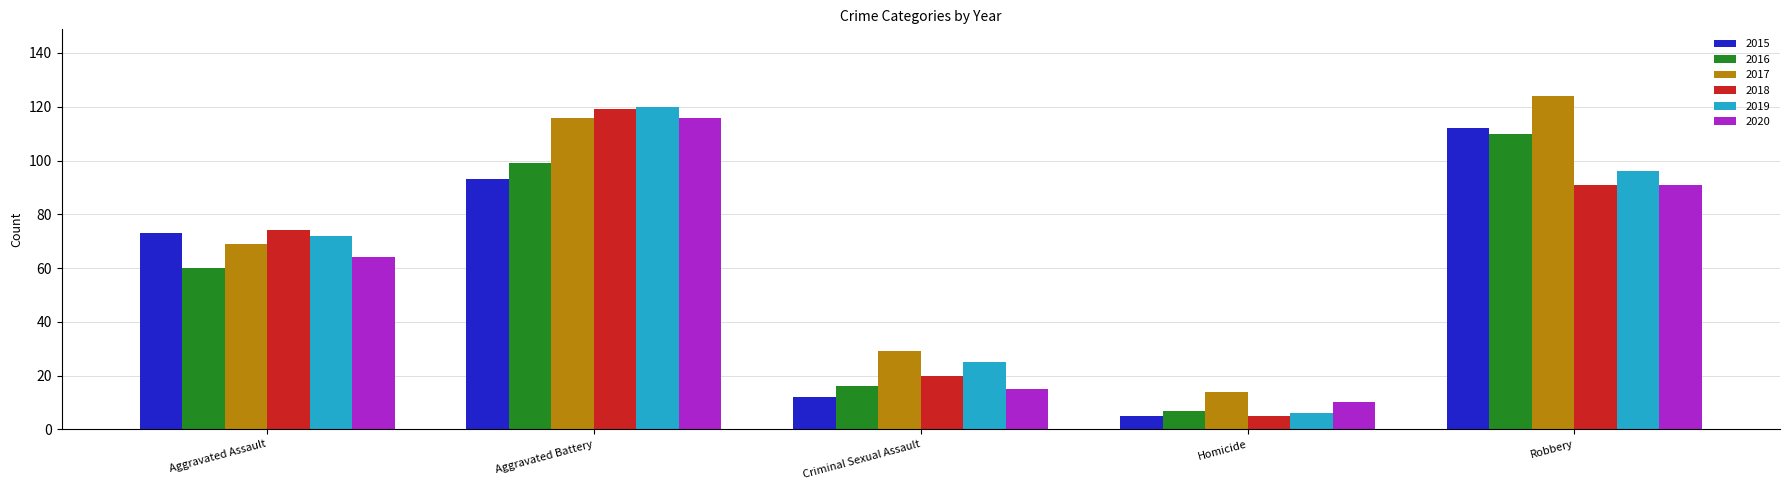

What is the sum of all 2018 values?

309